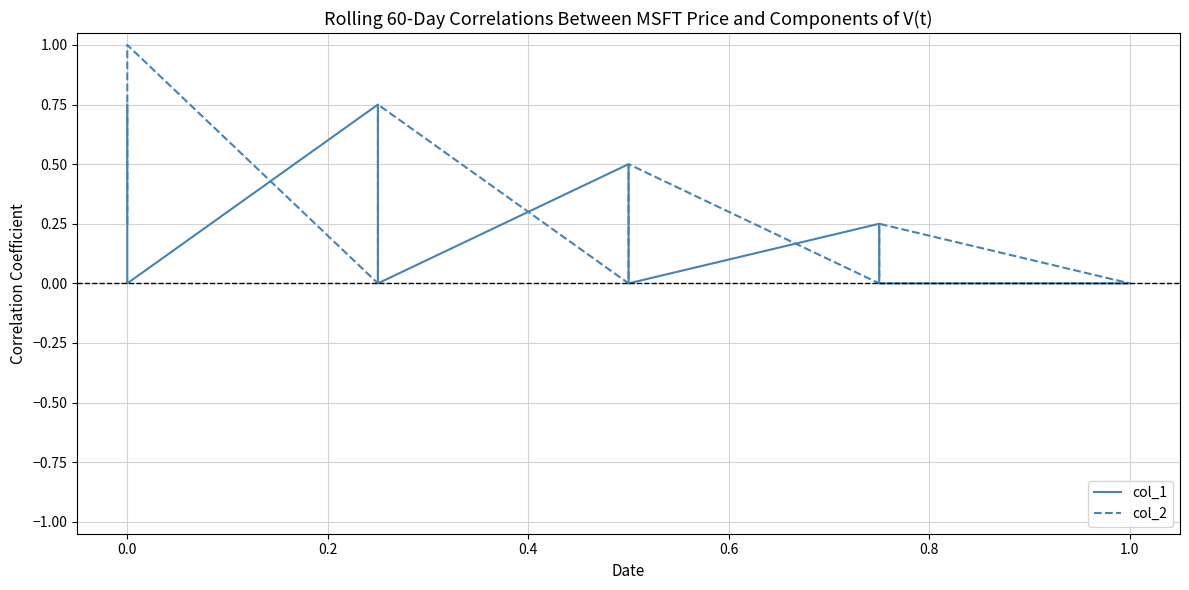

How many positive values does the col_1 series have?

9